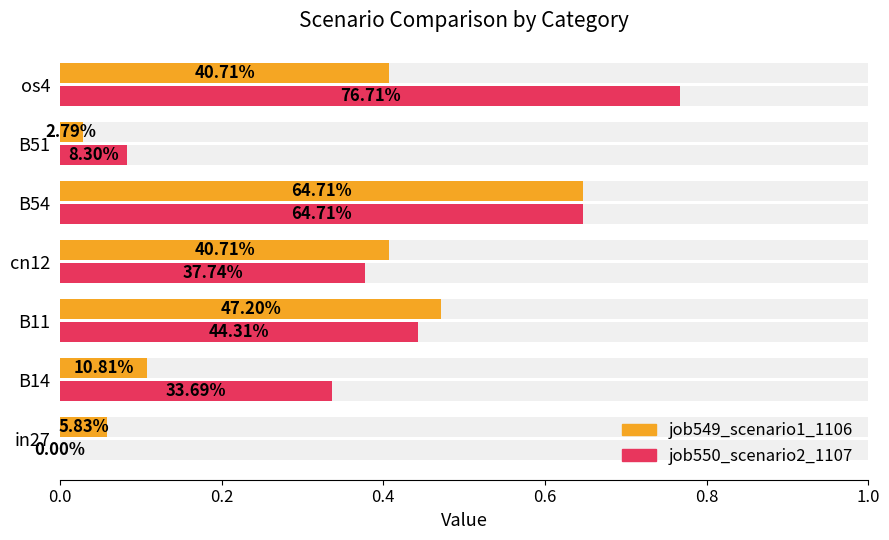

Rank the series by their maximum value, from highest to lowest.

job550_scenario2_1107, job549_scenario1_1106